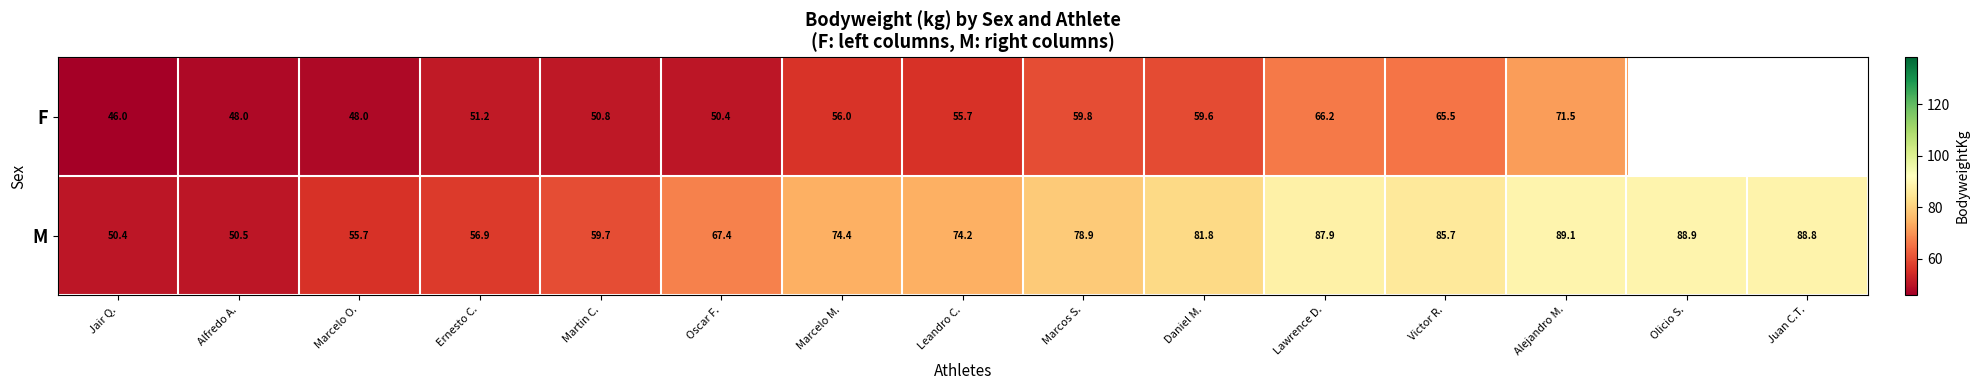

How many categories are shown in the chart?

15